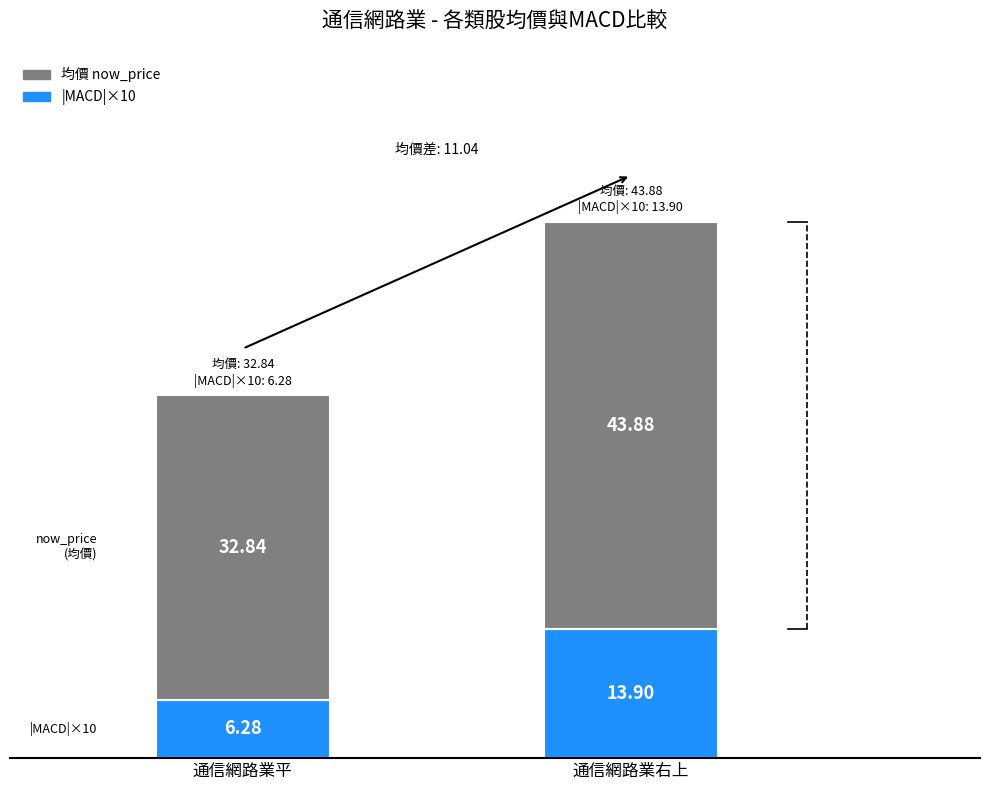

Does the chart contain stacked bars?

Yes